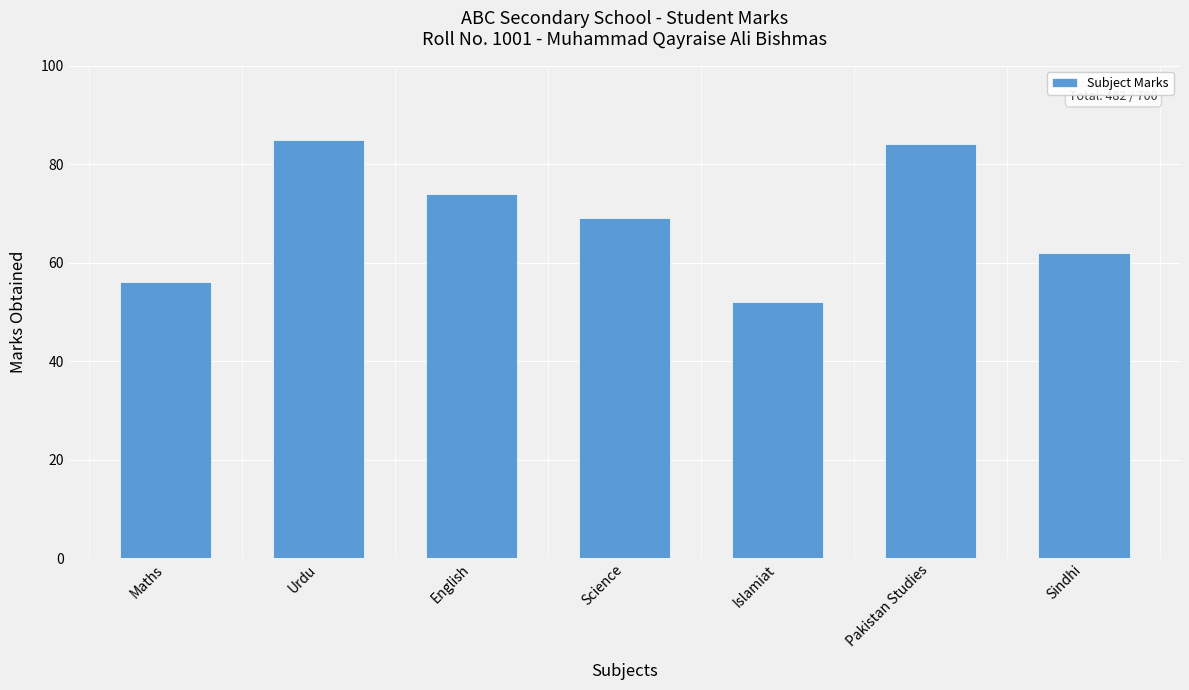

True or false: the data shows 77 at Maths.

False